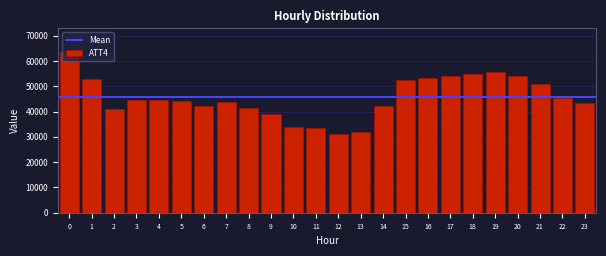

Is it true that the value at 19 is 24677?

False